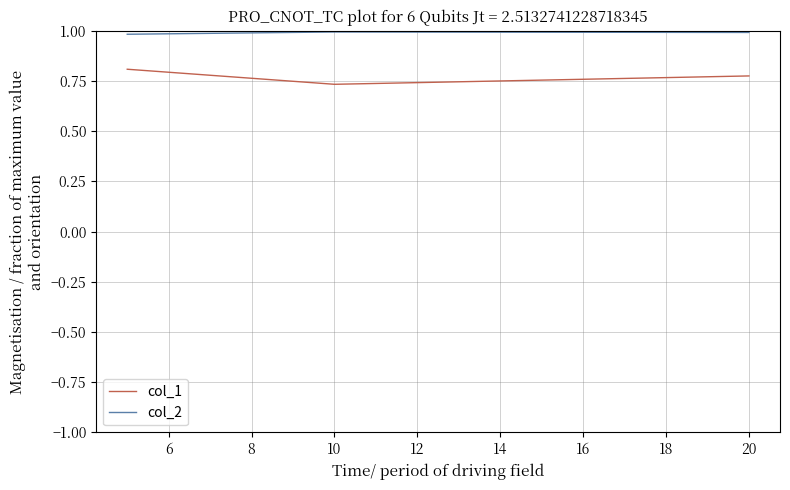

What is the sum of all col_1 values?

2.3